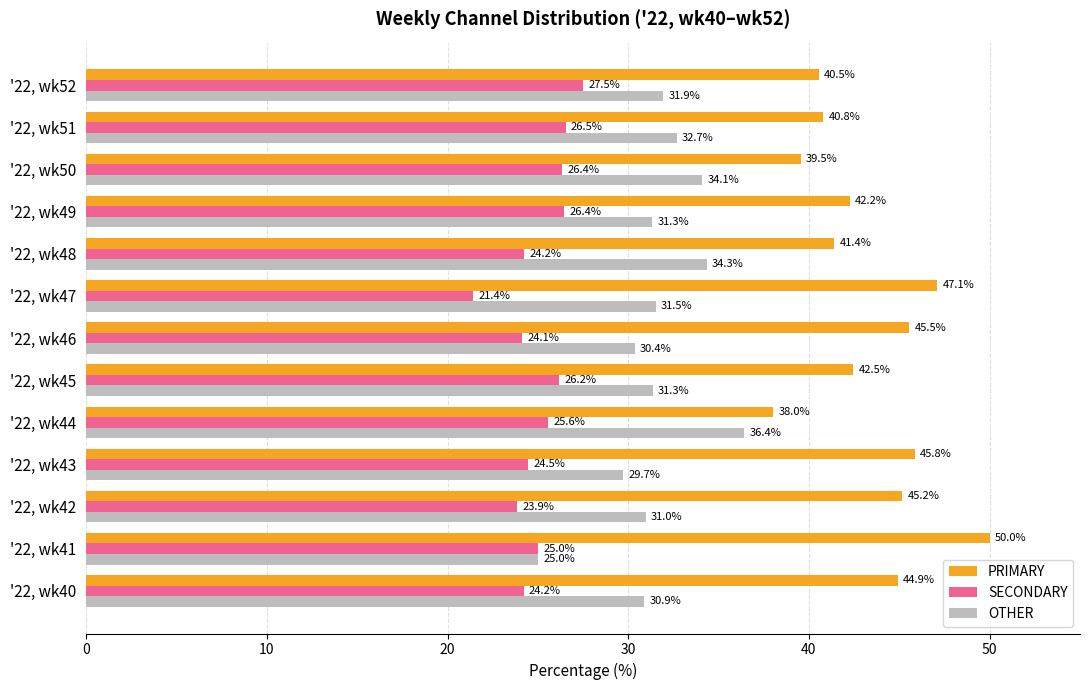

Which series has the largest total across all categories?

PRIMARY